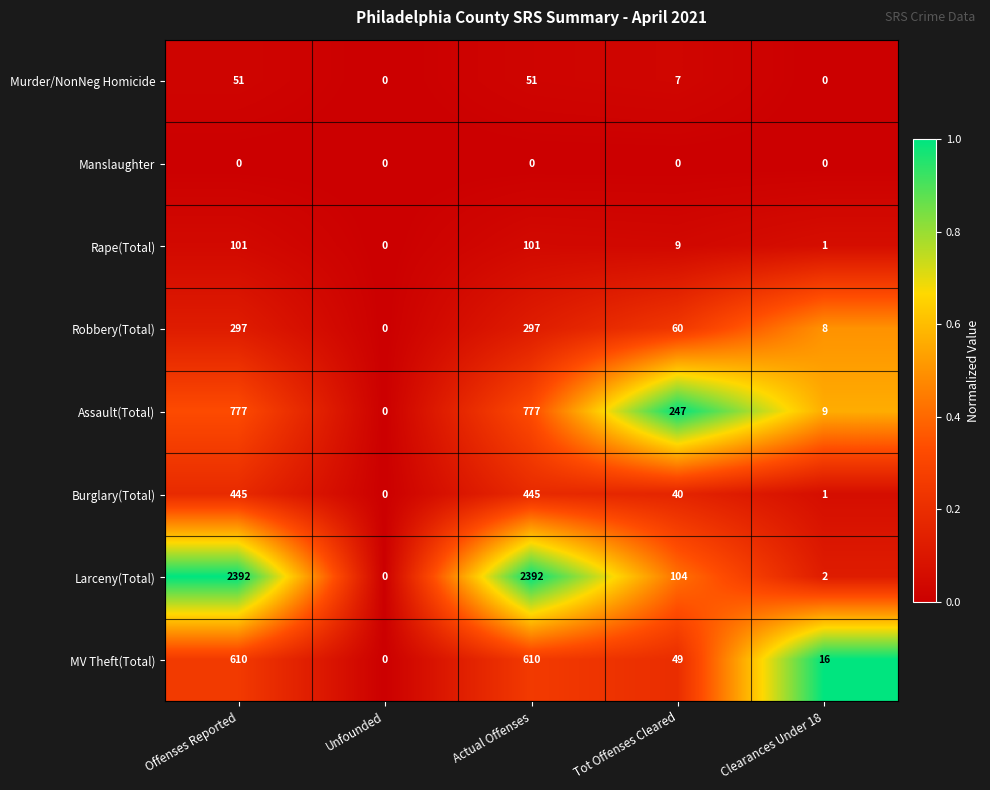

List the series in order of their peak value, lowest first.

Manslaughter, Murder/NonNeg Homicide, Rape(Total), Robbery(Total), Burglary(Total), MV Theft(Total), Assault(Total), Larceny(Total)